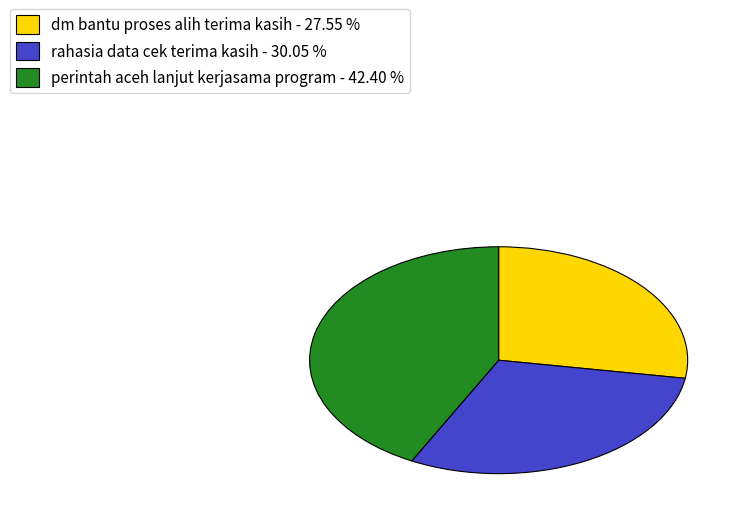

Approximately how many times larger is the value at rahasia data cek terima kasih compared to dm bantu proses alih terima kasih?

1.1